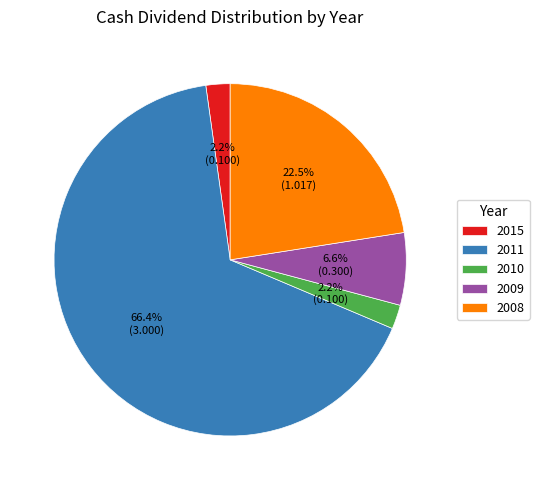

Between 2015 and 2008, which is larger?

2008